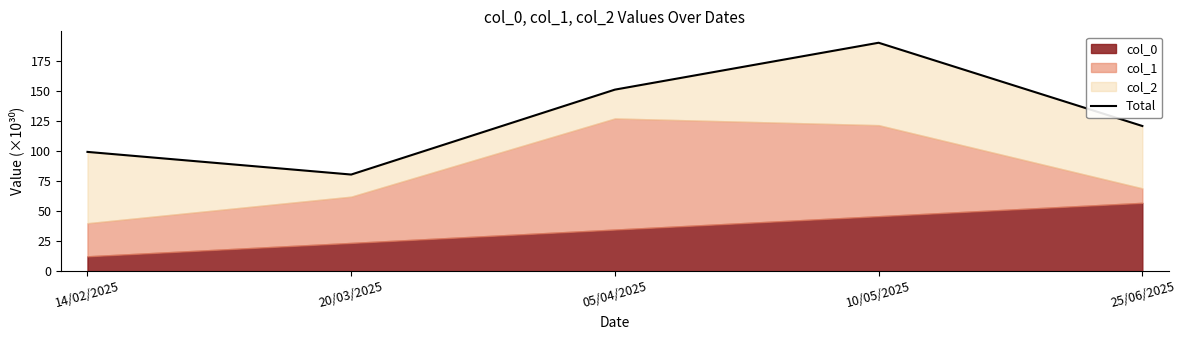

What is the sum of the values at 14/02/2025 and 25/06/2025?

219.8